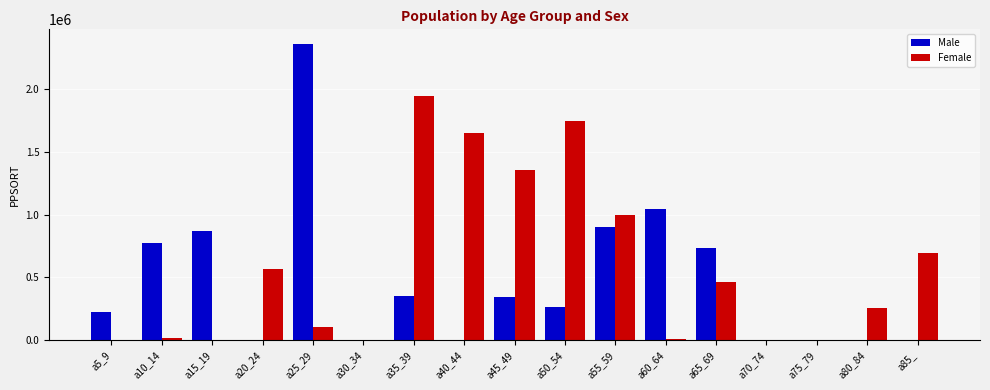

How many series are shown in this chart?

2